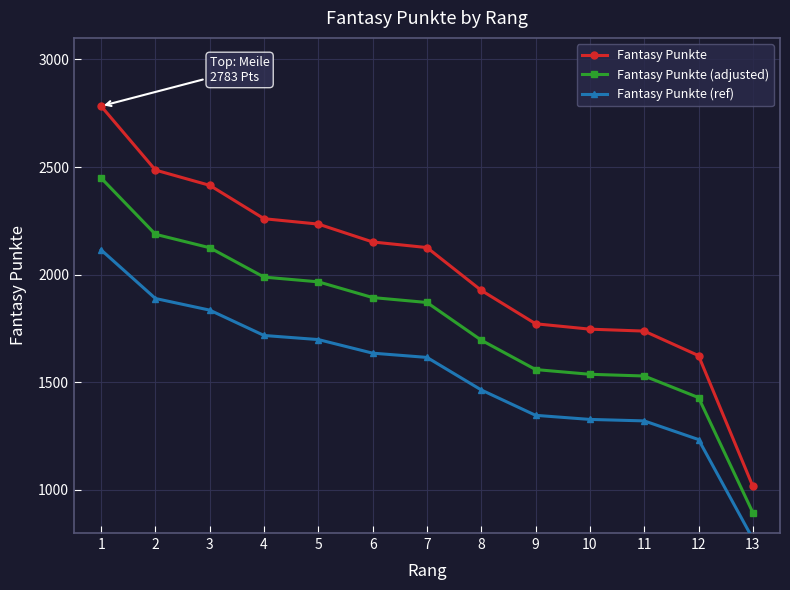

True or false: Fantasy Punkte and Fantasy Punkte (ref) cross at least once.

False